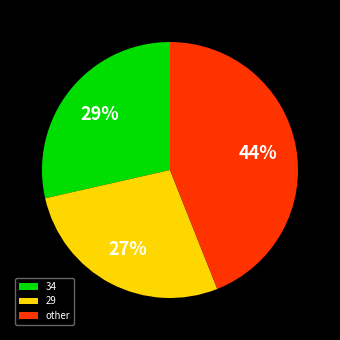

How many slices are in this pie chart?

3